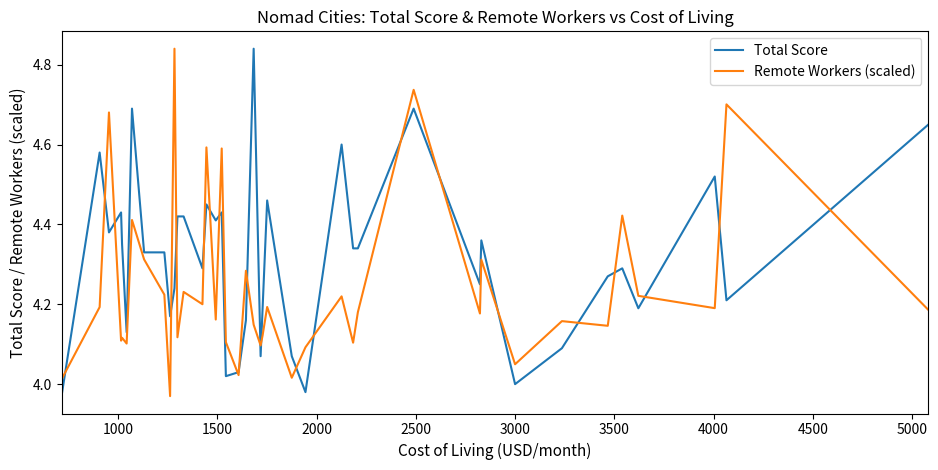

List the series in order of their overall mean, lowest first.

Remote Workers (scaled), Total Score